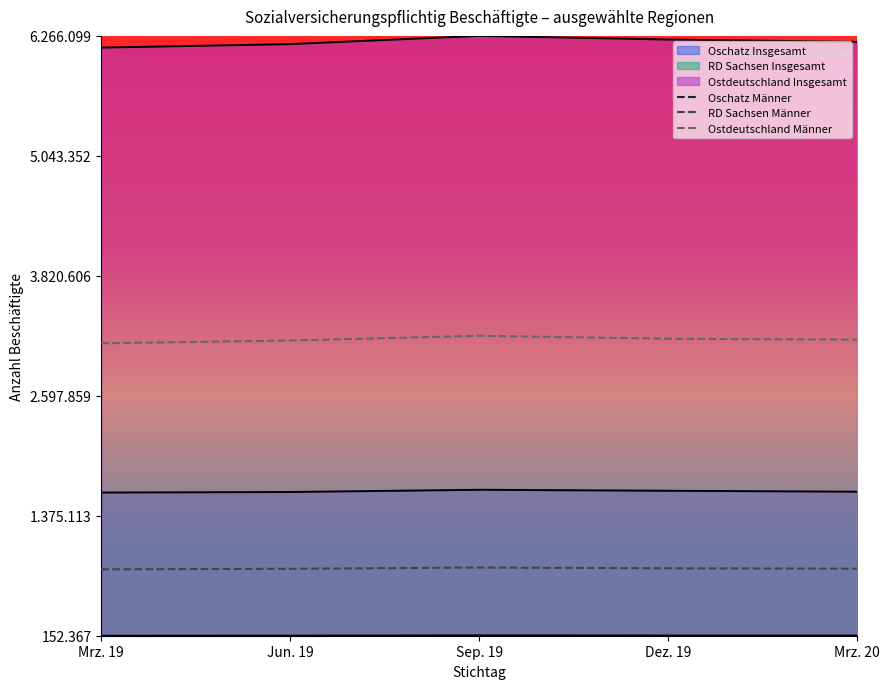

Where is Ostdeutschland Männer nearest to the value 0?

Mrz. 19